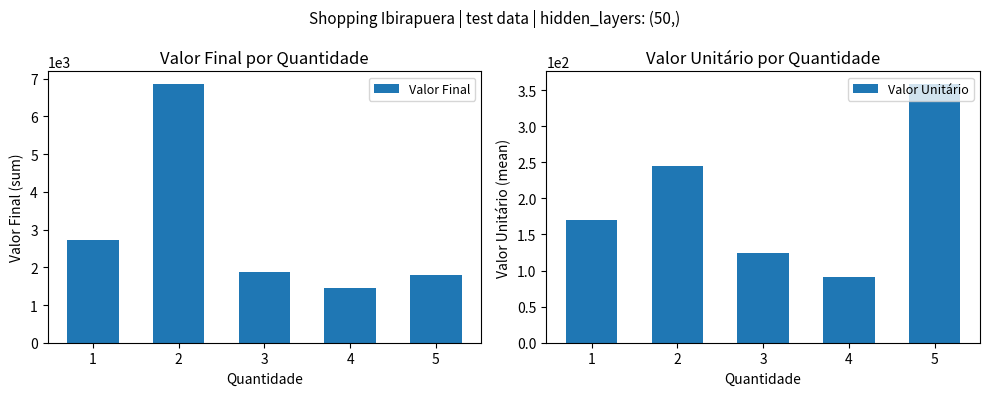

What is the sum of all Valor Final values?

14668